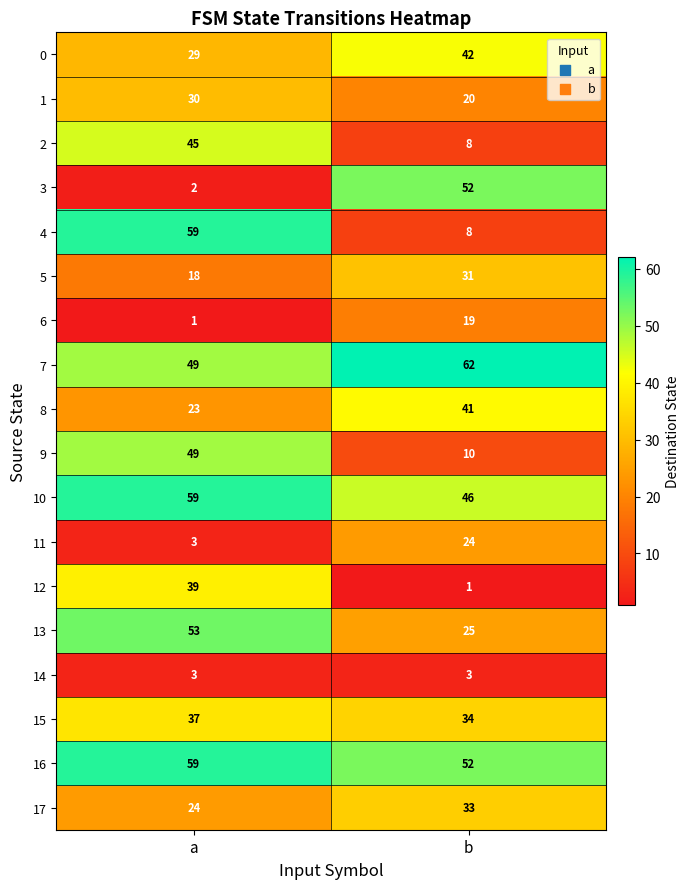

What is the total value across all series at a?

582